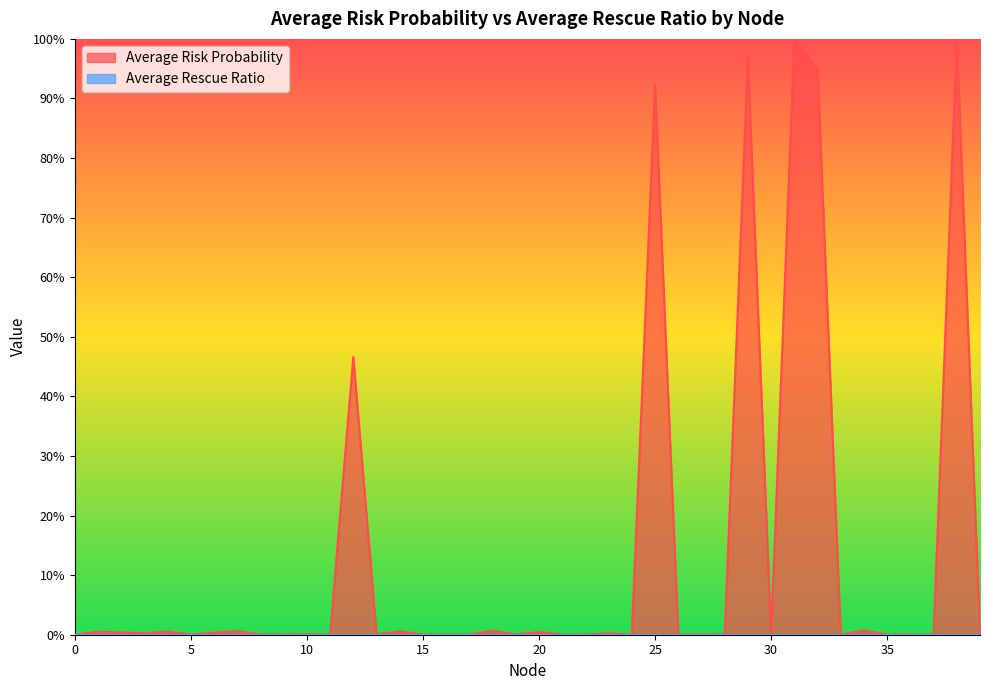

How many categories are shown in the chart?

40